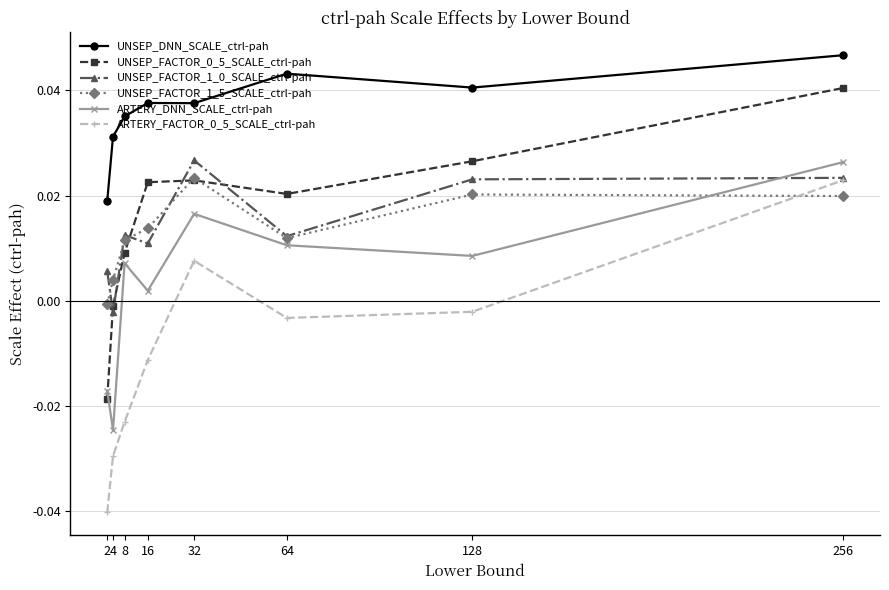

True or false: UNSEP_DNN_SCALE_ctrl-pah and ARTERY_DNN_SCALE_ctrl-pah intersect in this chart.

False